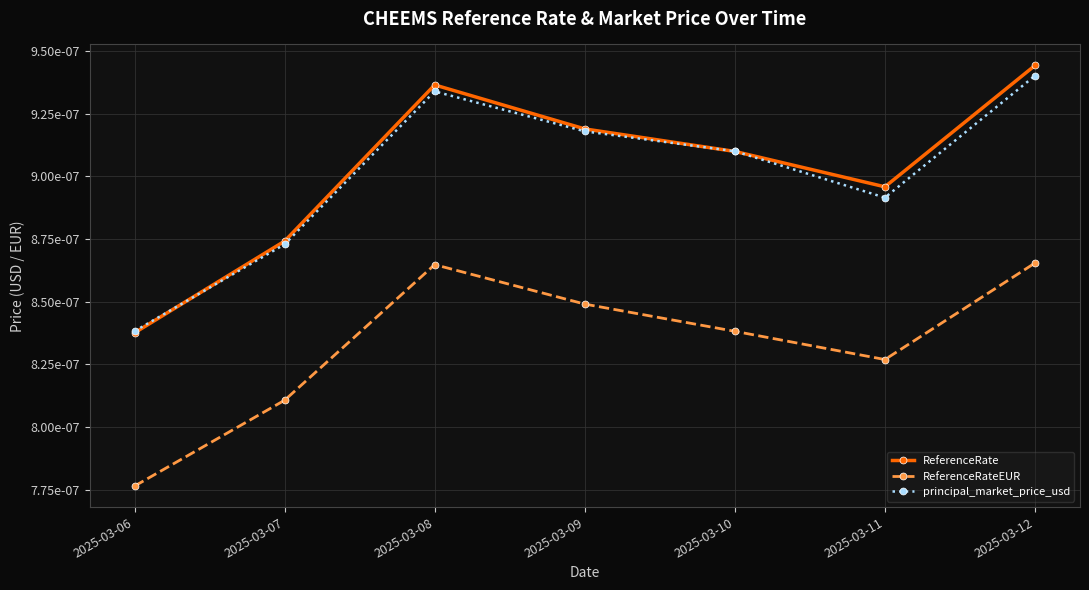

Is this an area chart (filled region under the line)?

No